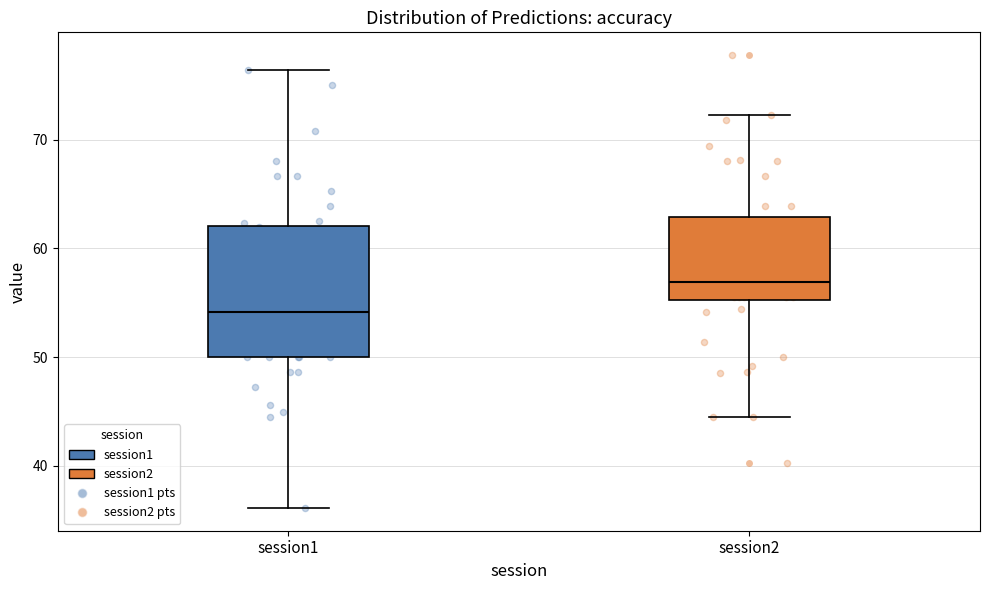

Where is the lower edge of the box for session2 on the y-axis? The values are not printed on the chart, so give them approximately, as read against the axis.

55